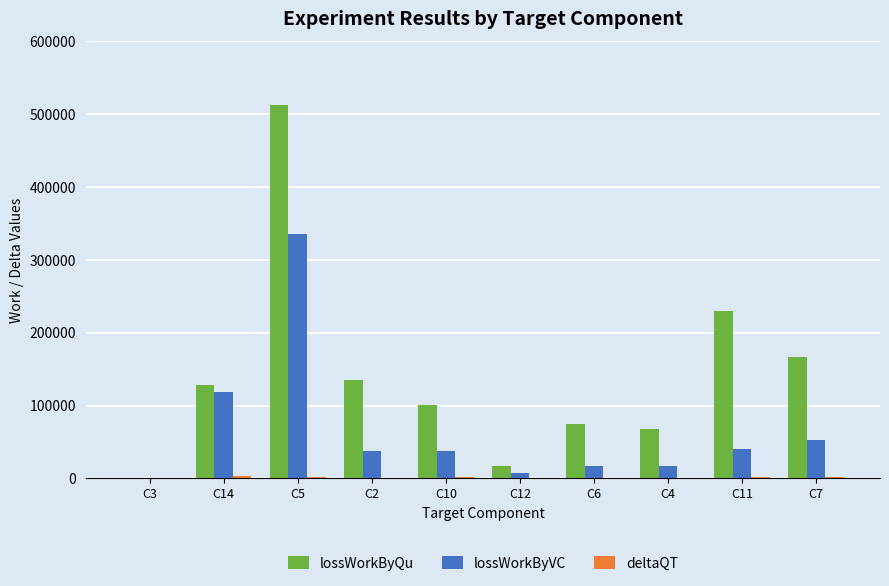

At which category does the chart reach its peak across all series?

C5